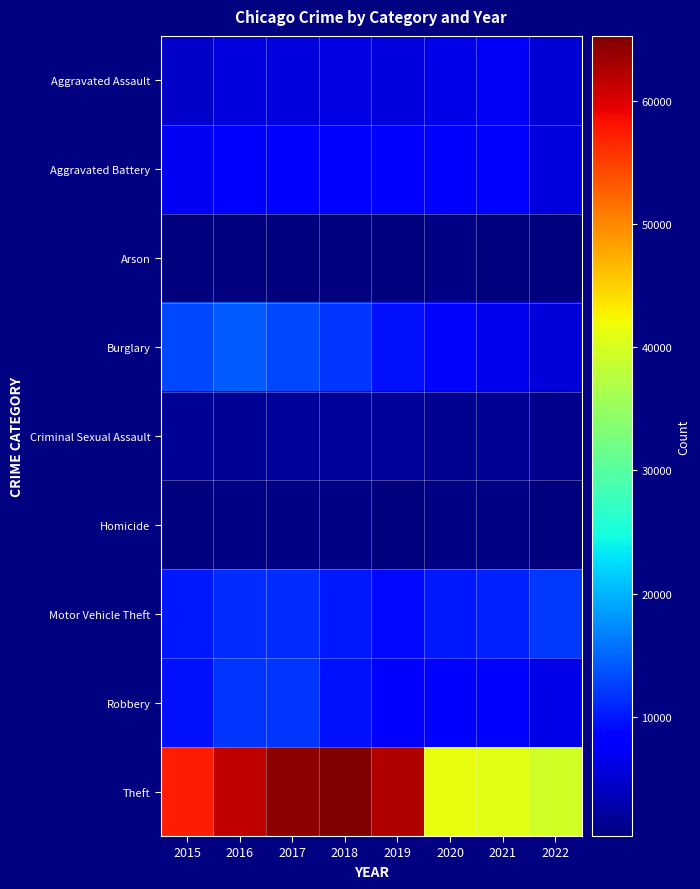

What is the difference between the highest and lowest values at 2022?

39148